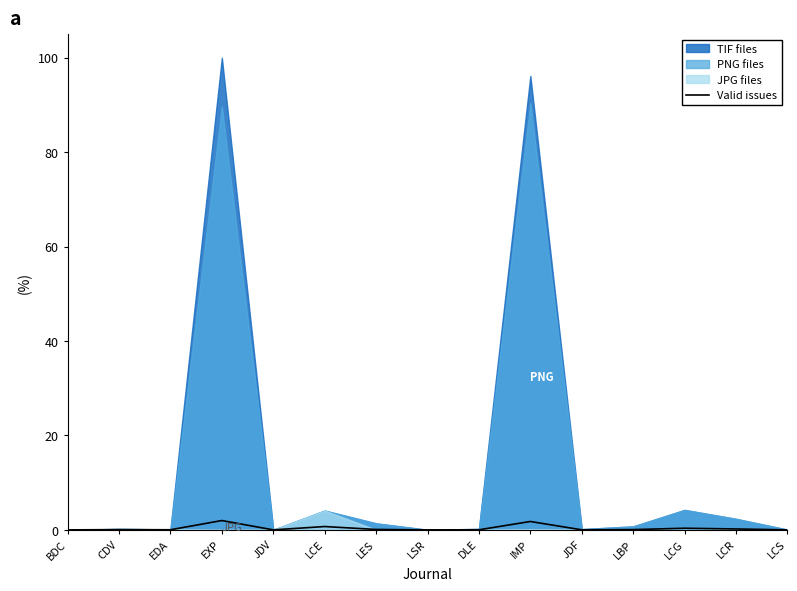

List the labels in order of value, largest first.

EXP, IMP, LCE, LCG, LCR, LES, LBP, CDV, EDA, DLE, JDF, LCS, JDV, LSR, BDC